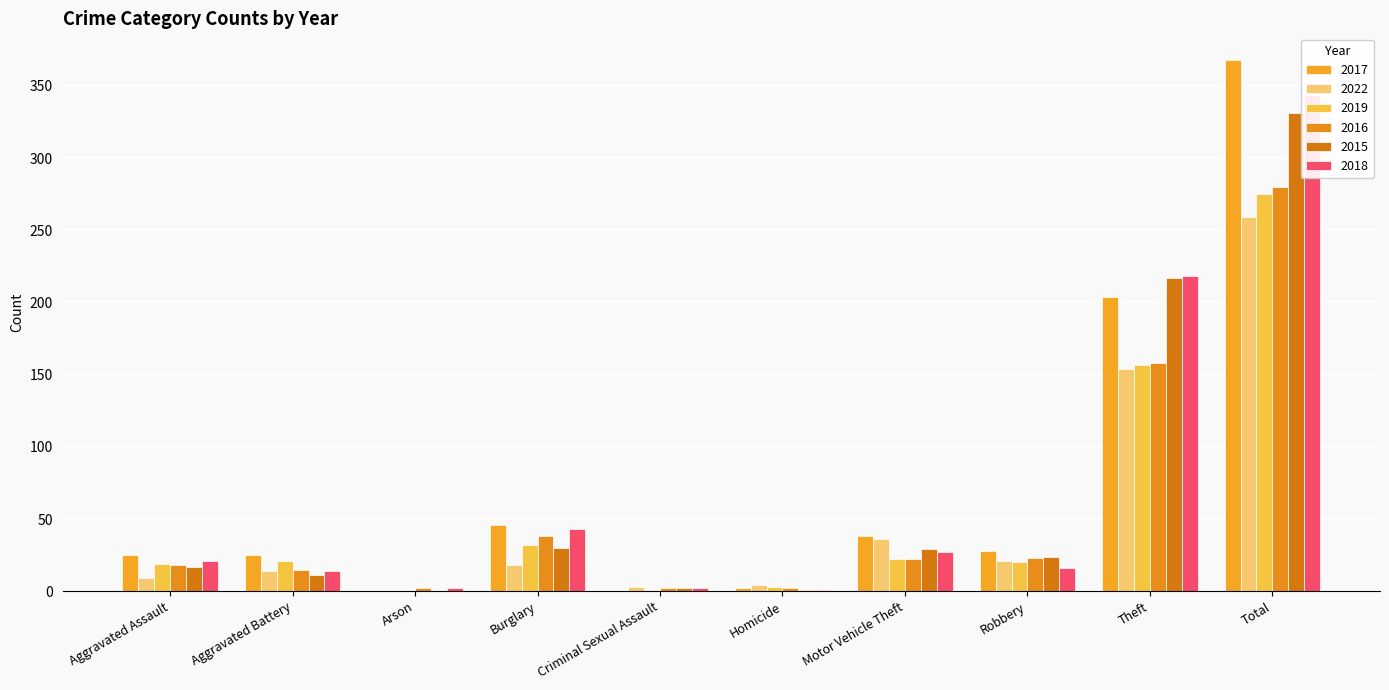

What is the label of the 3rd bar from the left?

Arson